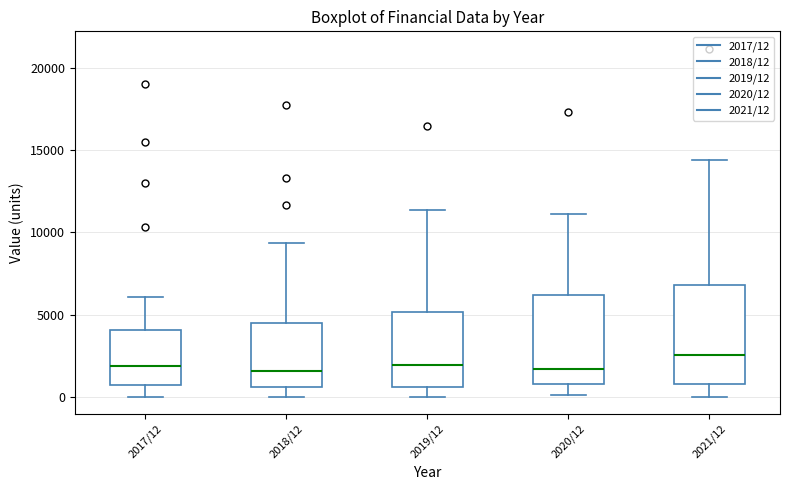

Reading left to right, read every box against the y-axis: the position of its median line, the range the box covers, and the ends of its whiskers. The values are not printed on the chart, so give them approximately, as read against the axis.

2017/12: median 2000, box 500 to 4000, whiskers 0 to 6000
2018/12: median 1500, box 500 to 4500, whiskers 0 to 9500
2019/12: median 2000, box 500 to 5000, whiskers 0 to 11500
2020/12: median 1500, box 1000 to 6000, whiskers 0 to 11000
2021/12: median 2500, box 1000 to 7000, whiskers 0 to 14500